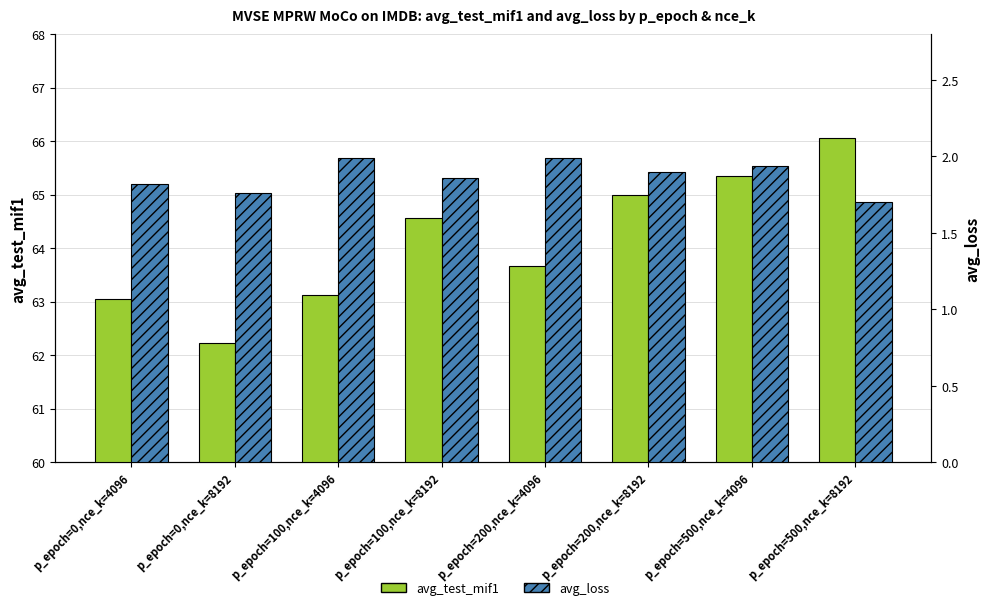

What is the total value across all series at p_epoch=200,nce_k=8192?

66.9